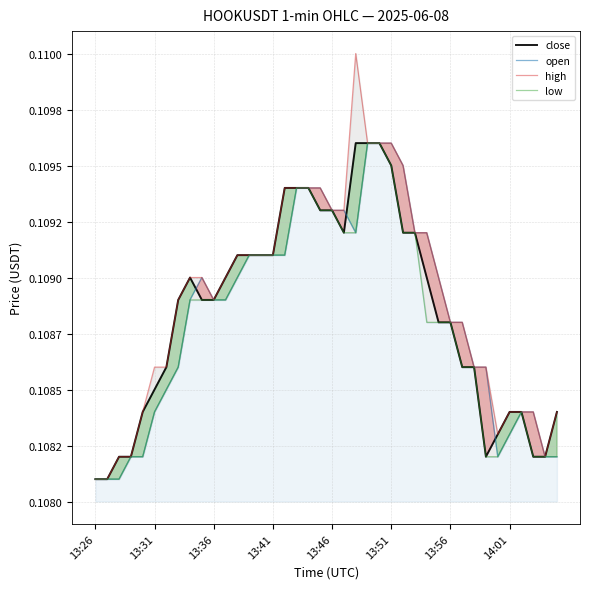

Reading right to left, transcribe all the data shown in this chart.

close: 0.1	0.1	0.1	0.1	0.1	0.1	0.1	0.1	0.1	0.1	0.1	0.1	0.1	0.1	0.1	0.1	0.1	0.1	0.1	0.1	0.1	0.1	0.1	0.1	0.1	0.1	0.1	0.1	0.1	0.1	0.1	0.1	0.1	0.1	0.1	0.1	0.1	0.1	0.1	0.1
open: 0.1	0.1	0.1	0.1	0.1	0.1	0.1	0.1	0.1	0.1	0.1	0.1	0.1	0.1	0.1	0.1	0.1	0.1	0.1	0.1	0.1	0.1	0.1	0.1	0.1	0.1	0.1	0.1	0.1	0.1	0.1	0.1	0.1	0.1	0.1	0.1	0.1	0.1	0.1	0.1
high: 0.1	0.1	0.1	0.1	0.1	0.1	0.1	0.1	0.1	0.1	0.1	0.1	0.1	0.1	0.1	0.1	0.1	0.1	0.1	0.1	0.1	0.1	0.1	0.1	0.1	0.1	0.1	0.1	0.1	0.1	0.1	0.1	0.1	0.1	0.1	0.1	0.1	0.1	0.1	0.1
low: 0.1	0.1	0.1	0.1	0.1	0.1	0.1	0.1	0.1	0.1	0.1	0.1	0.1	0.1	0.1	0.1	0.1	0.1	0.1	0.1	0.1	0.1	0.1	0.1	0.1	0.1	0.1	0.1	0.1	0.1	0.1	0.1	0.1	0.1	0.1	0.1	0.1	0.1	0.1	0.1